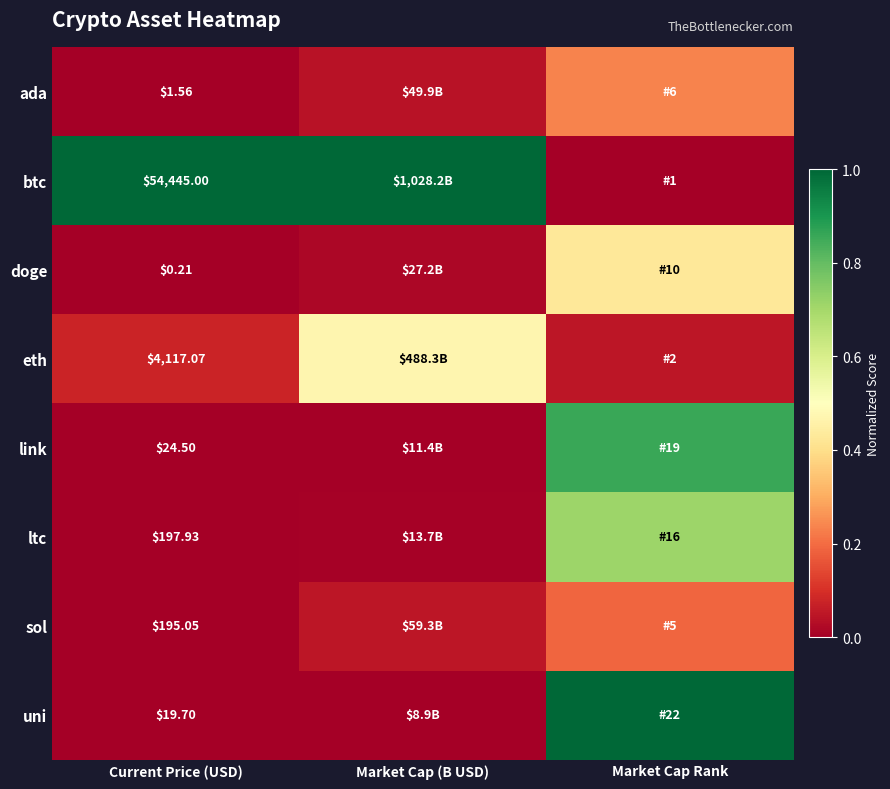

Rank the series at Current Price (USD) from lowest to highest value.

doge, ada, uni, link, sol, ltc, eth, btc